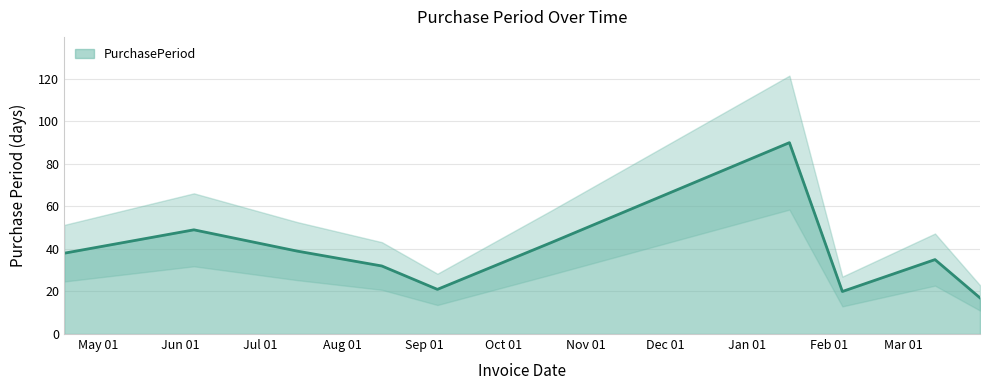

Rank the categories by value from lowest to highest.

2017-03-30, 2017-02-06, 2016-09-06, 2016-08-16, 2017-03-13, 2016-04-18, 2016-07-15, 2016-10-19, 2016-06-06, 2017-01-17